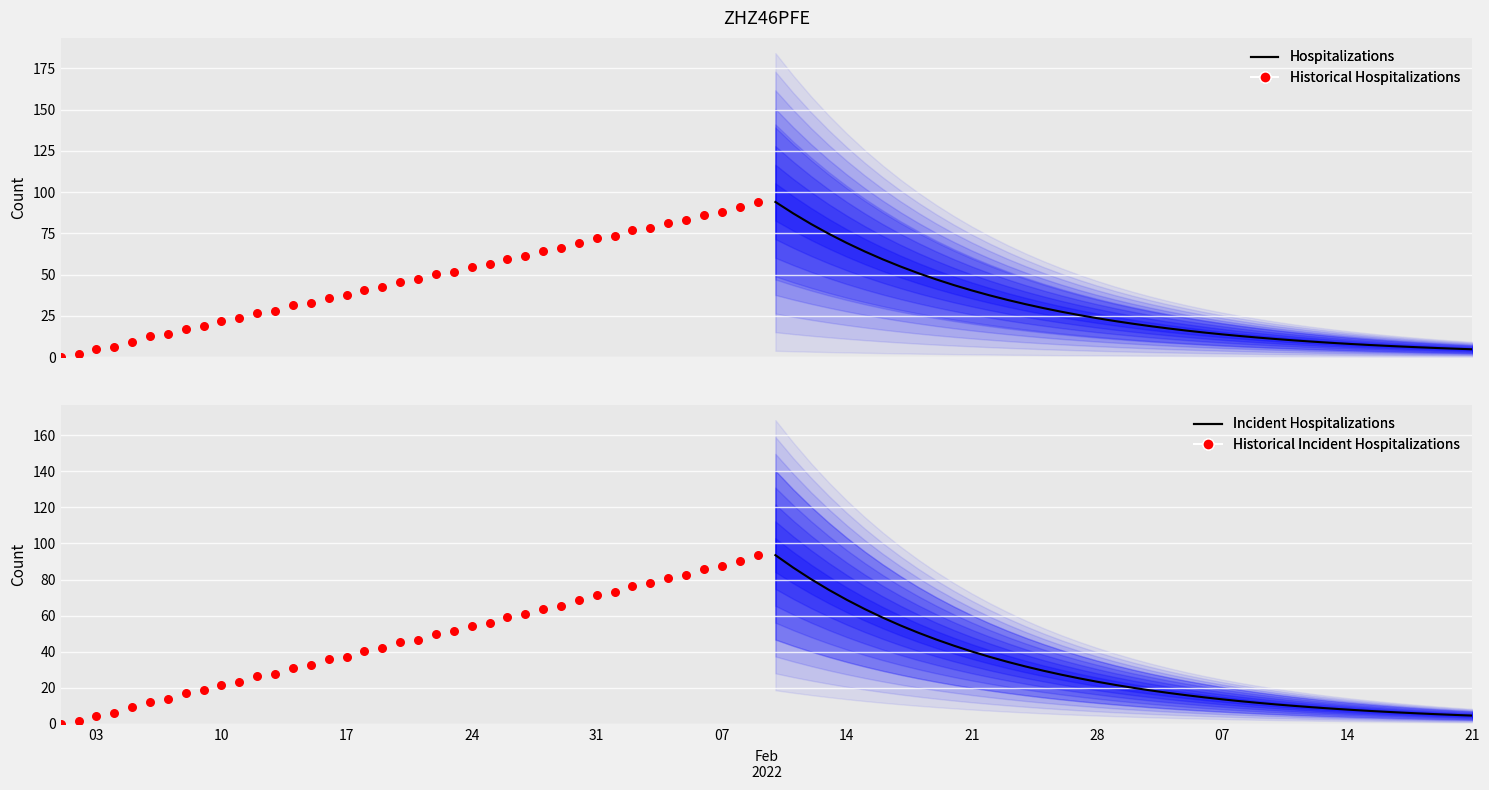

What are all the series names shown in the legend?

Hospitalizations, Historical Hospitalizations, Incident Hospitalizations, Historical Incident Hospitalizations